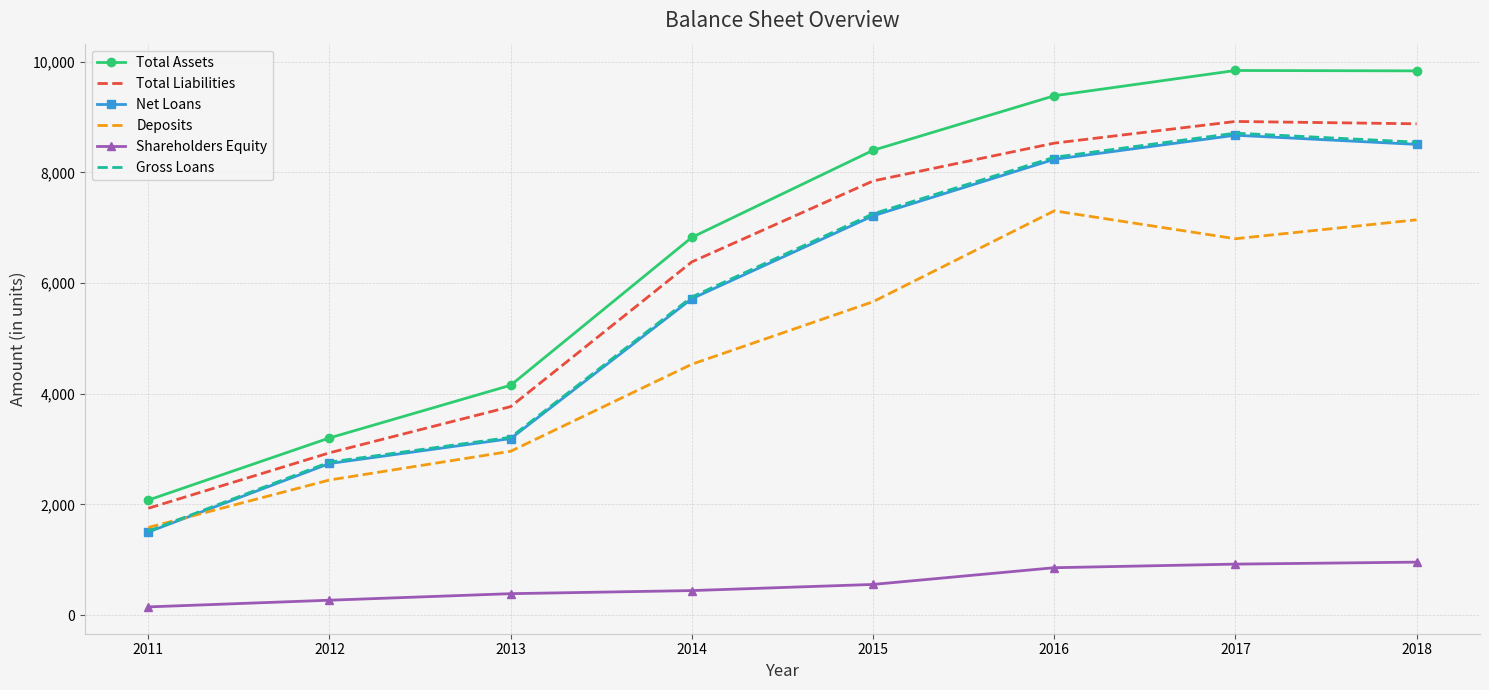

What is the highest value of the Gross Loans series?

8708